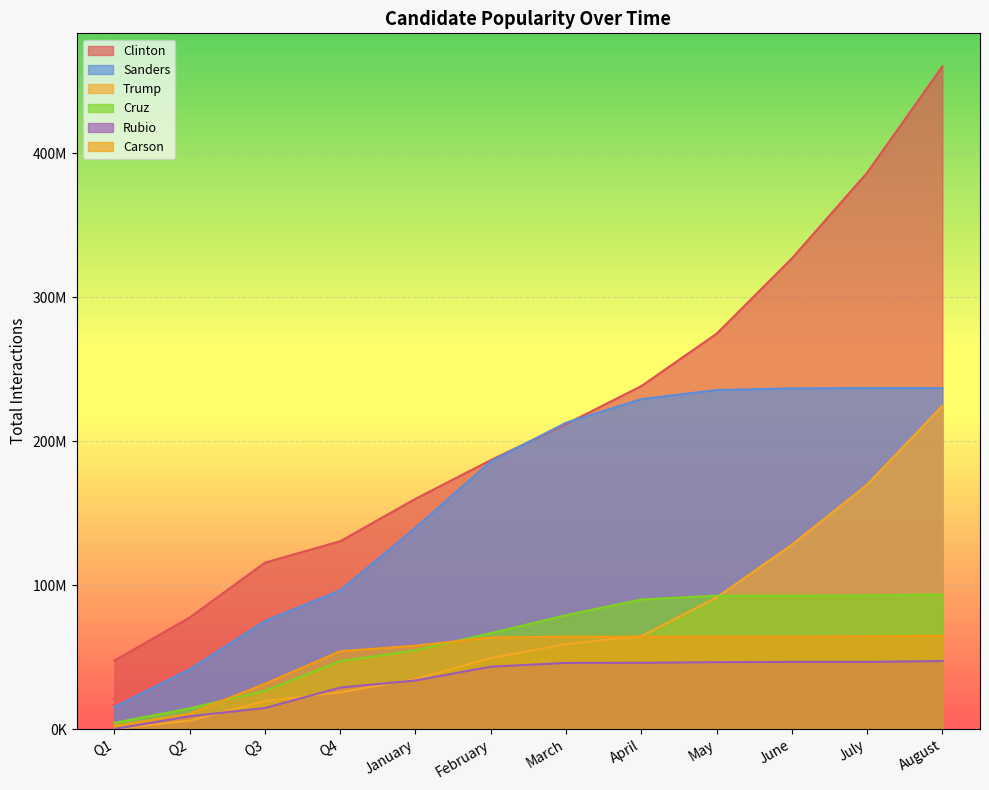

True or false: Clinton and Carson cross at least once.

False